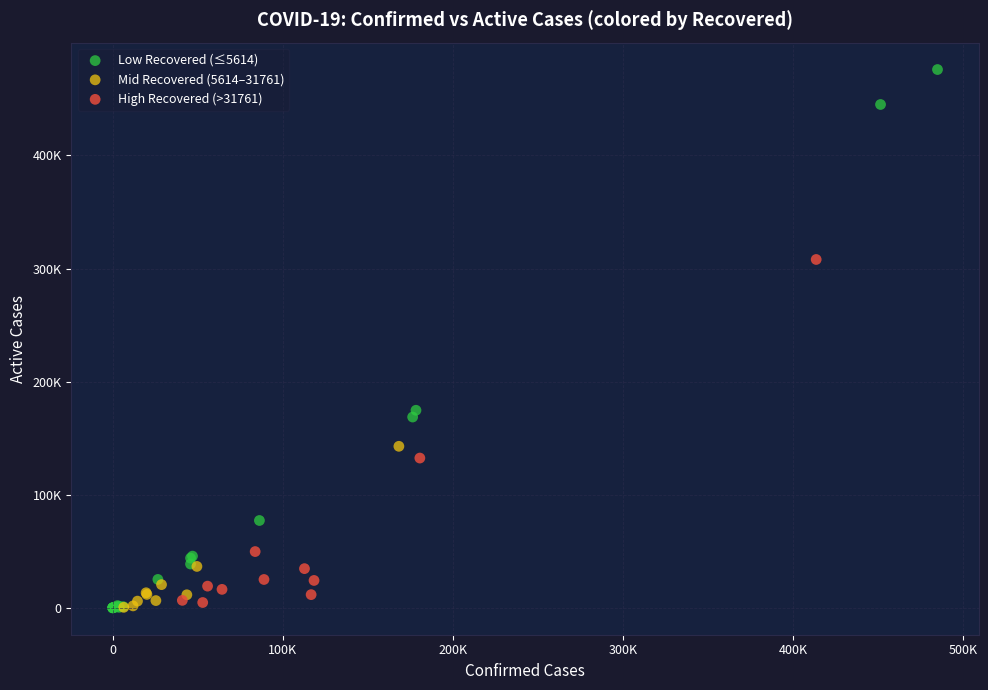

Which series has the widest spread of Y values?

Low Recovered (≤5614)